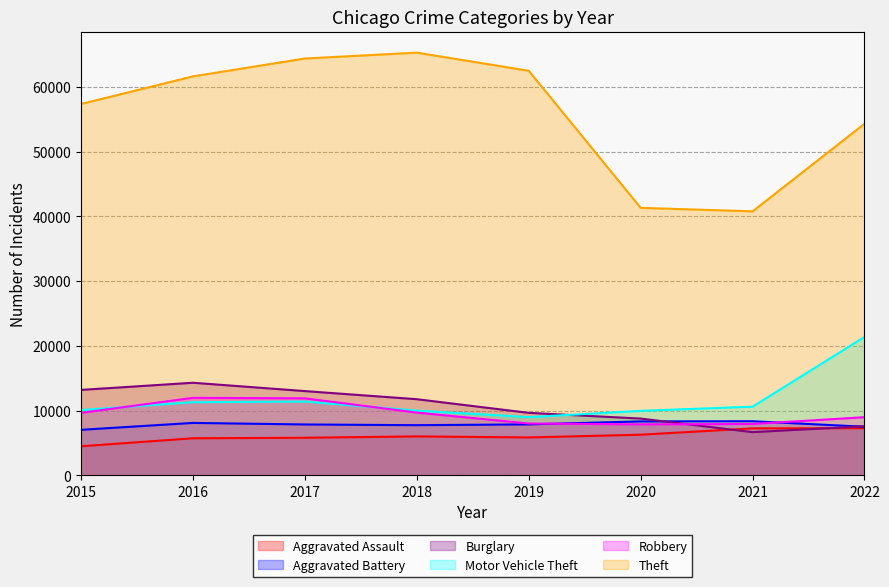

List the labels in order of Aggravated Battery value, smallest first.

2015, 2022, 2018, 2017, 2019, 2016, 2020, 2021